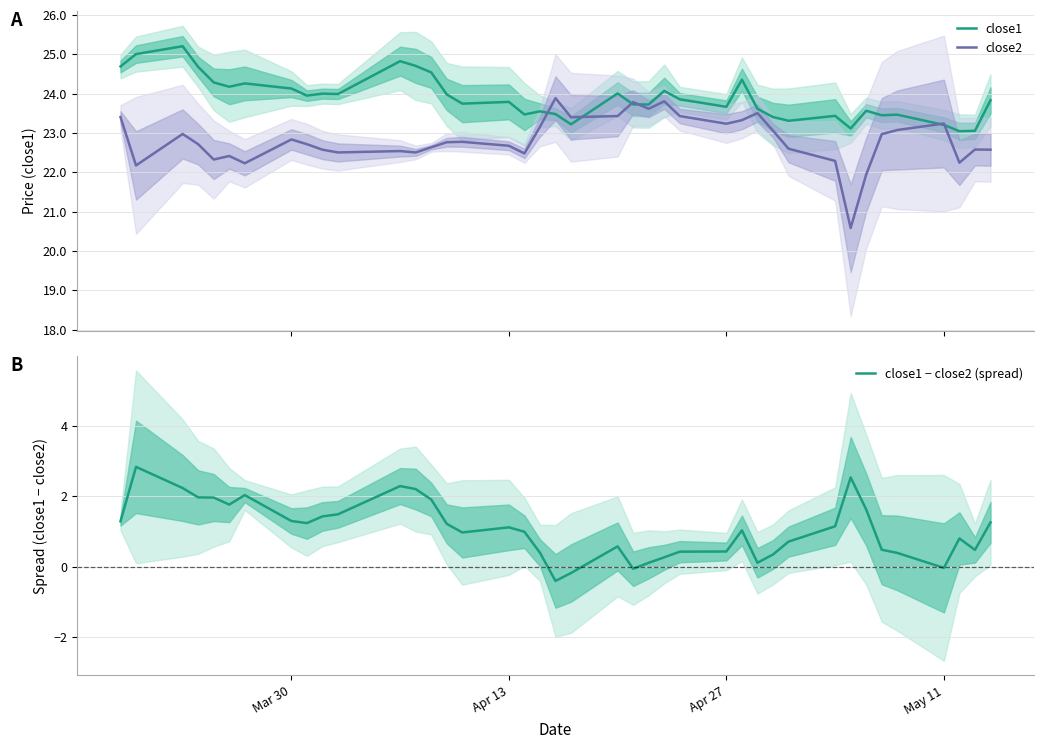

Is it true that close1 − close2 (spread) equals 1.1 at Apr 13?

True